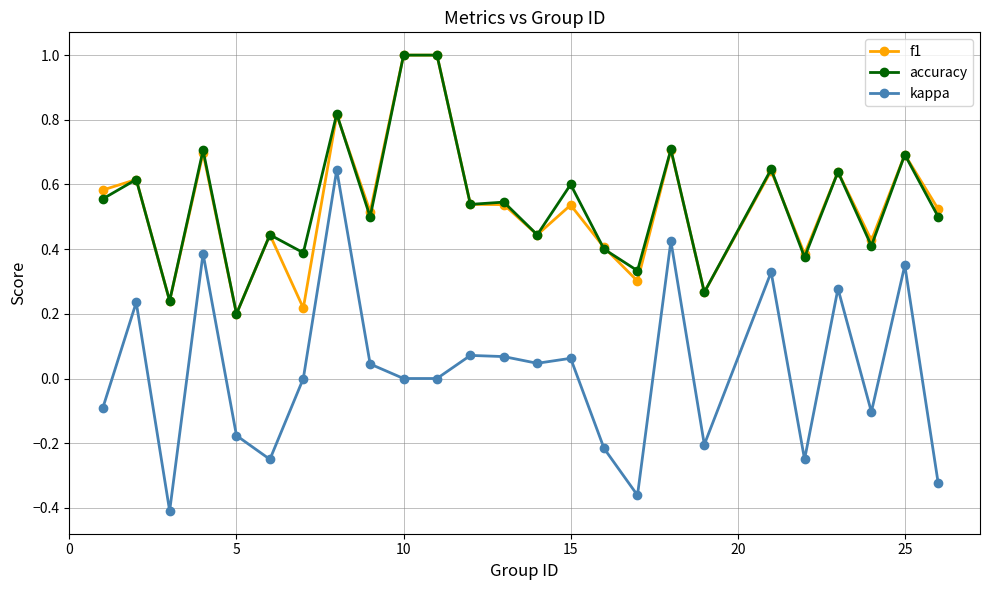

True or false: kappa and f1 intersect in this chart.

False